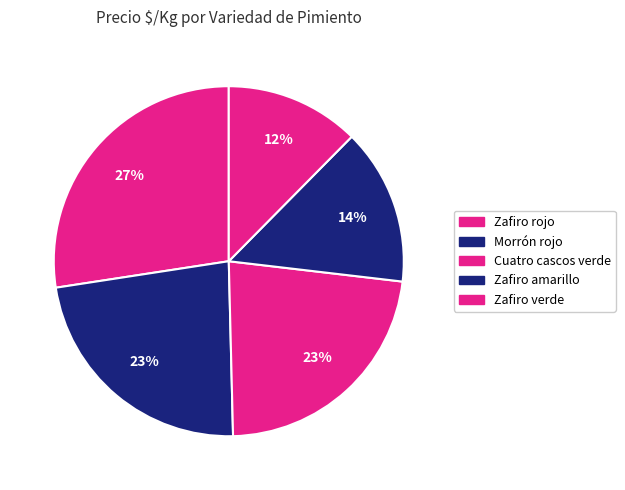

How many segments does this pie chart have?

5